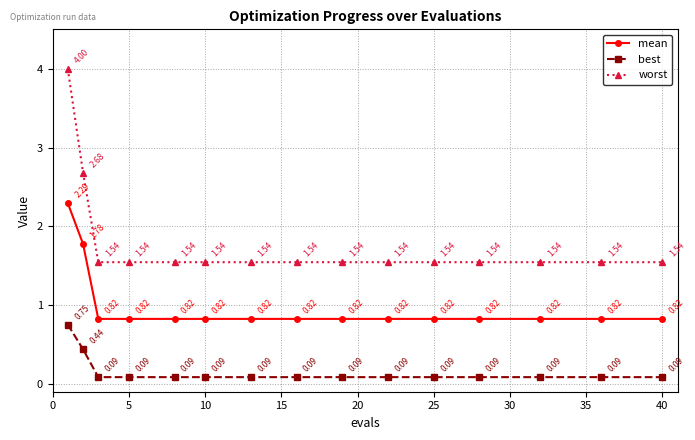

At how many categories does at least one series exceed 1?

15